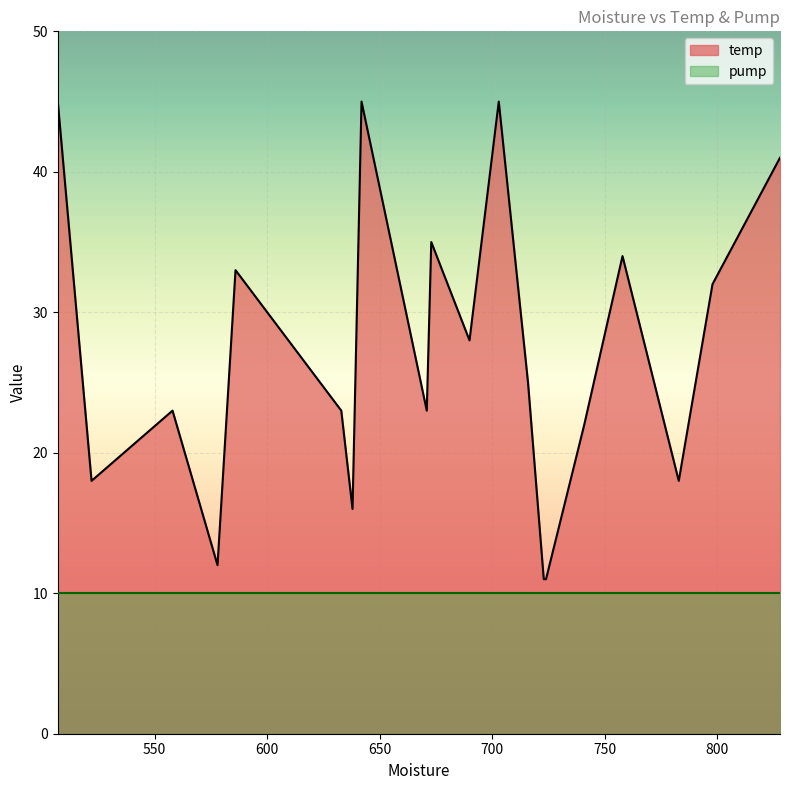

Is the value of pump at 741 greater than the value of temp at 671?

No